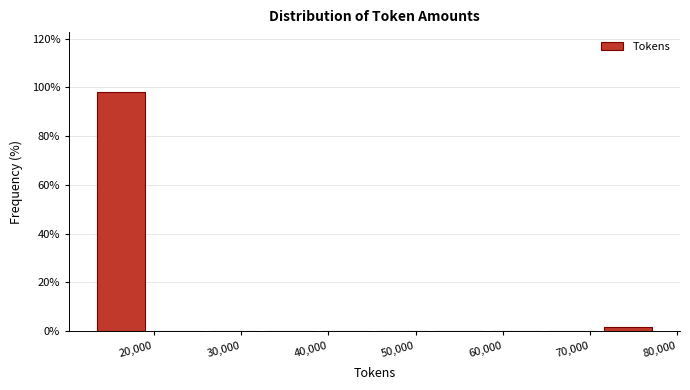

Reading left to right, list every bar in this chart as the range it spans on the x-axis followed by its height. Neither the bar edges nor the heights are printed on the chart, so give them approximately, as read against the axes.

14000 to 20000: 98
20000 to 26000: 0
26000 to 33000: 0
33000 to 39000: 0
39000 to 46000: 0
46000 to 52000: 0
52000 to 59000: 0
59000 to 65000: 0
65000 to 72000: 0
72000 to 78000: under 2